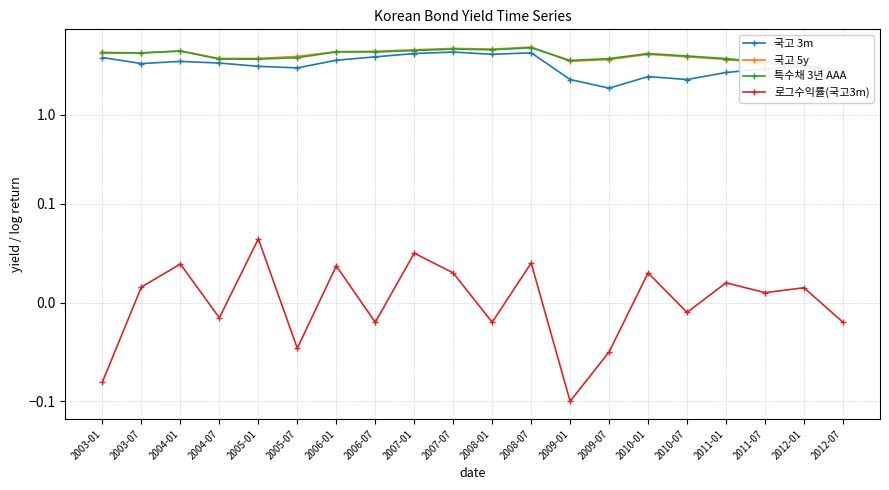

List the labels in order of 특수채 3년 AAA value, largest first.

2008-07, 2007-07, 2008-01, 2007-01, 2004-01, 2006-01, 2006-07, 2003-01, 2003-07, 2010-01, 2010-07, 2005-07, 2009-07, 2011-01, 2004-07, 2005-01, 2009-01, 2011-07, 2012-01, 2012-07